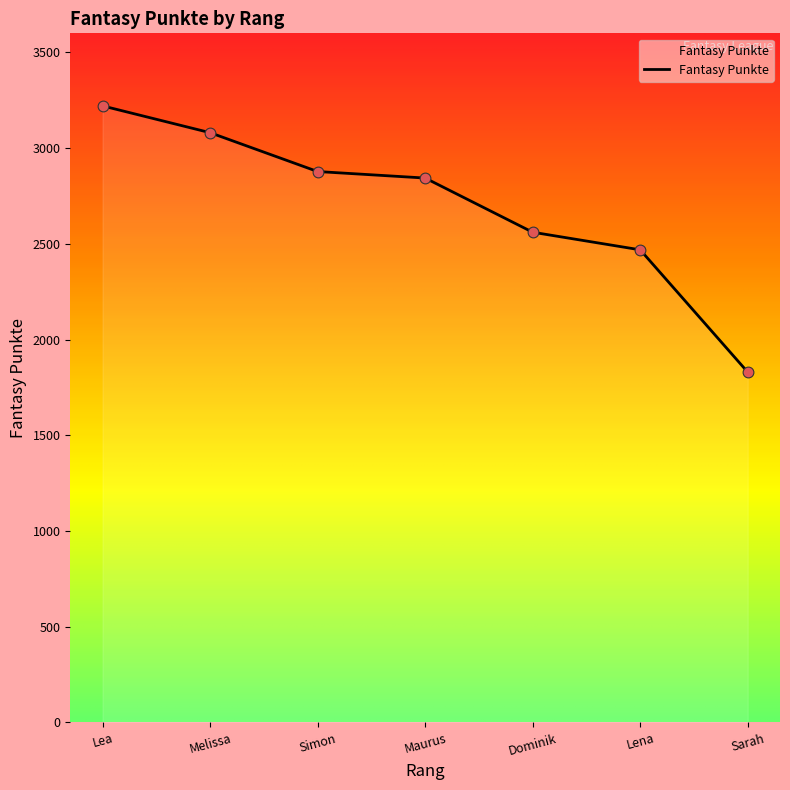

What is the change in value from Simon to Dominik?

-317